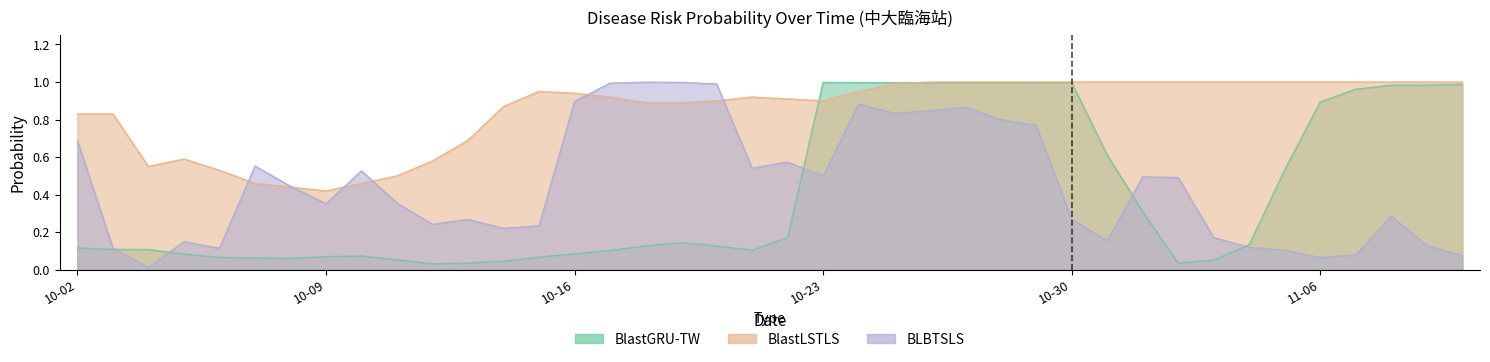

True or false: BlastLSTLS and BlastGRU-TW intersect in this chart.

True